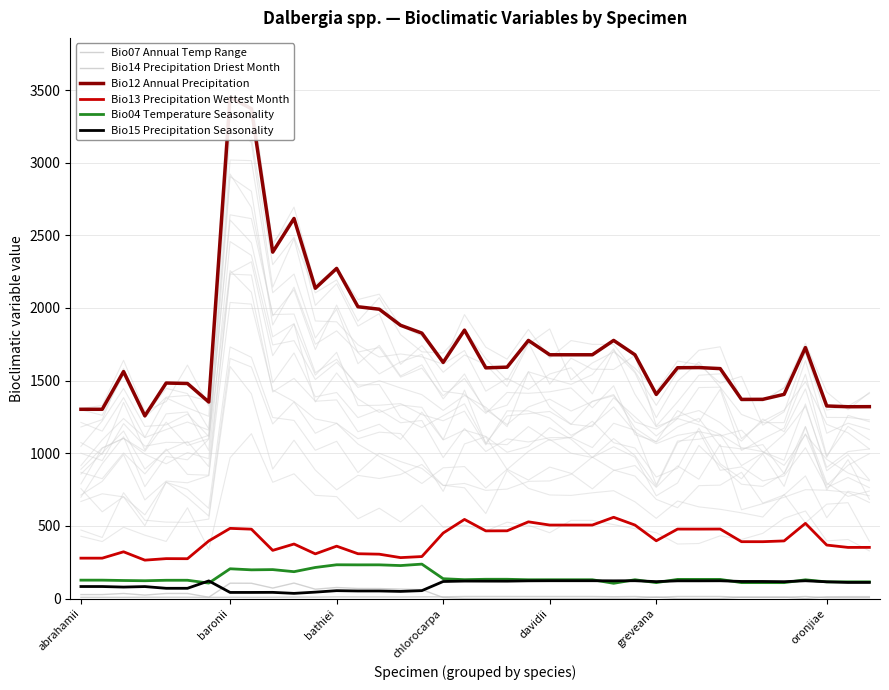

True or false: Bio14 Precipitation Driest Month and Bio13 Precipitation Wettest Month cross at least once.

False